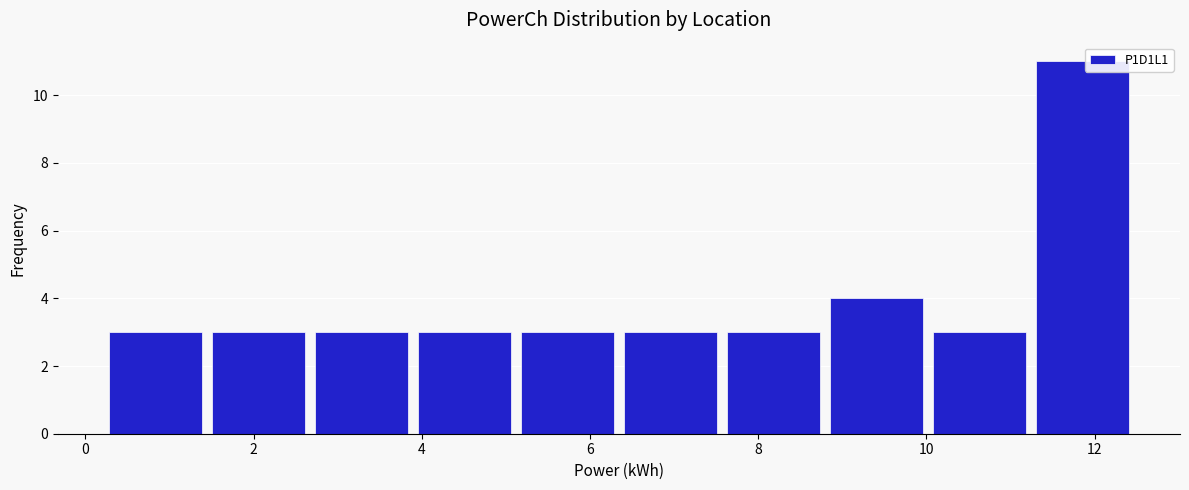

Reading left to right, transcribe this chart: for each bar, give the range it covers on the x-axis and its height. Neither the bar edges nor the heights are printed on the chart, so give them approximately, as read against the axes.

0.2 to 1.6: 3
1.6 to 2.8: 3
2.8 to 4.0: 3
4.0 to 5.2: 3
5.2 to 6.4: 3
6.4 to 7.6: 3
7.6 to 8.8: 3
8.8 to 10.0: 4
10.0 to 11.4: 3
11.4 to 12.6: 11